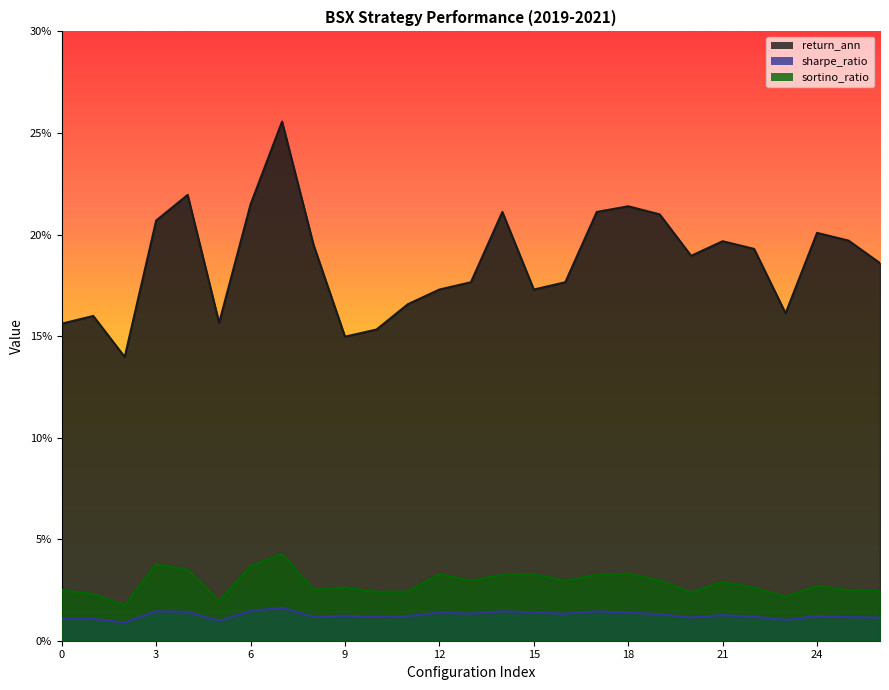

Which series has the largest total across all categories?

return_ann